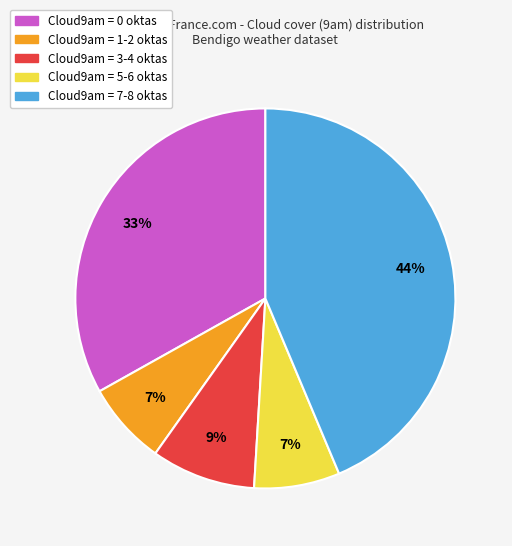

To the nearest percent, what is the average slice percentage?

20%